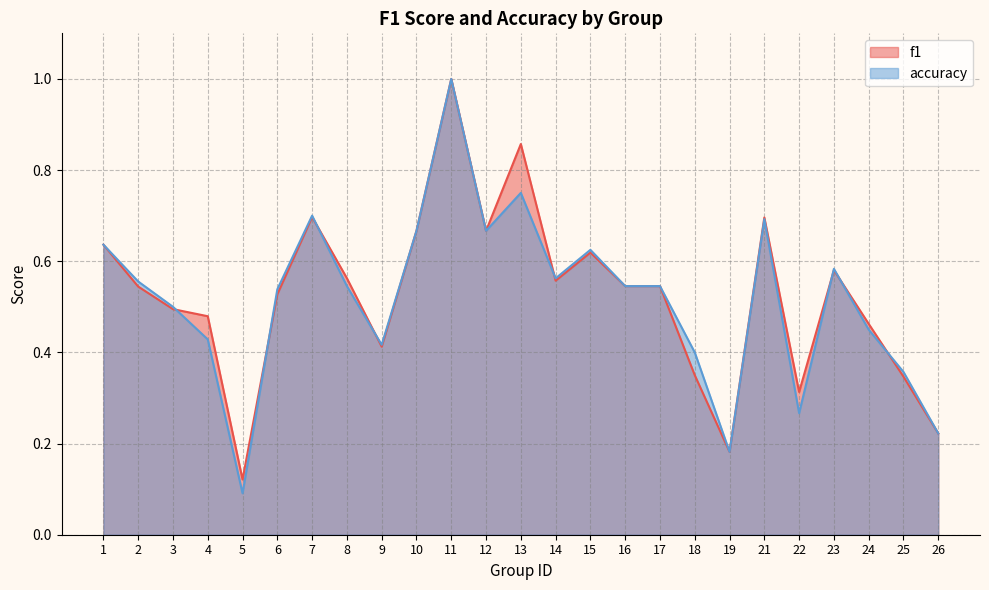

What is the greatest value displayed?

1.0